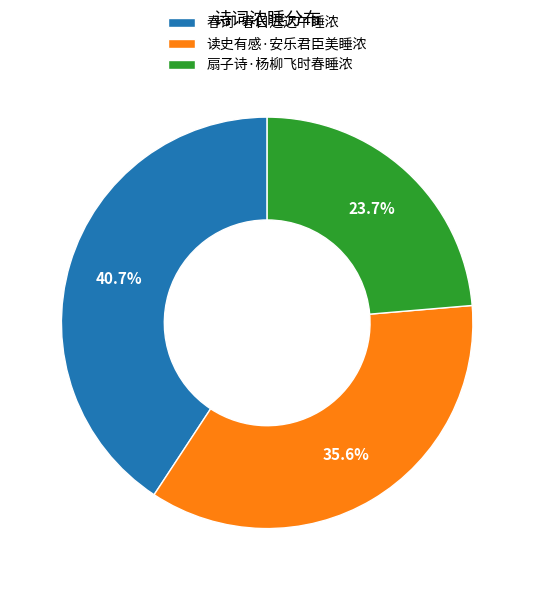

Is it true that 读史有感·安乐君臣美睡浓 is 48% of the pie?

False